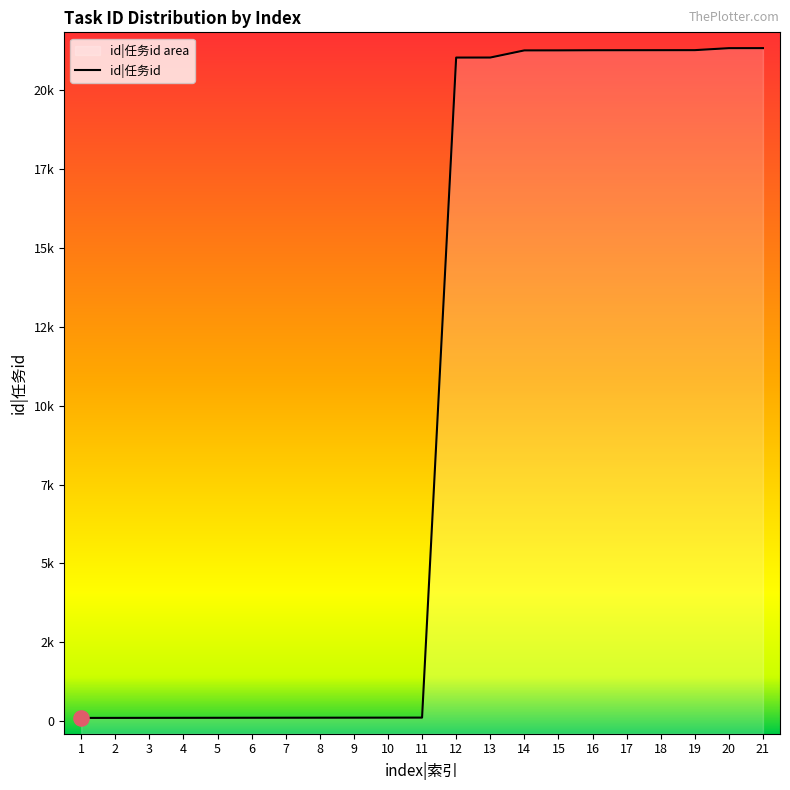

What is the change in value from 11 to 17?

+21129